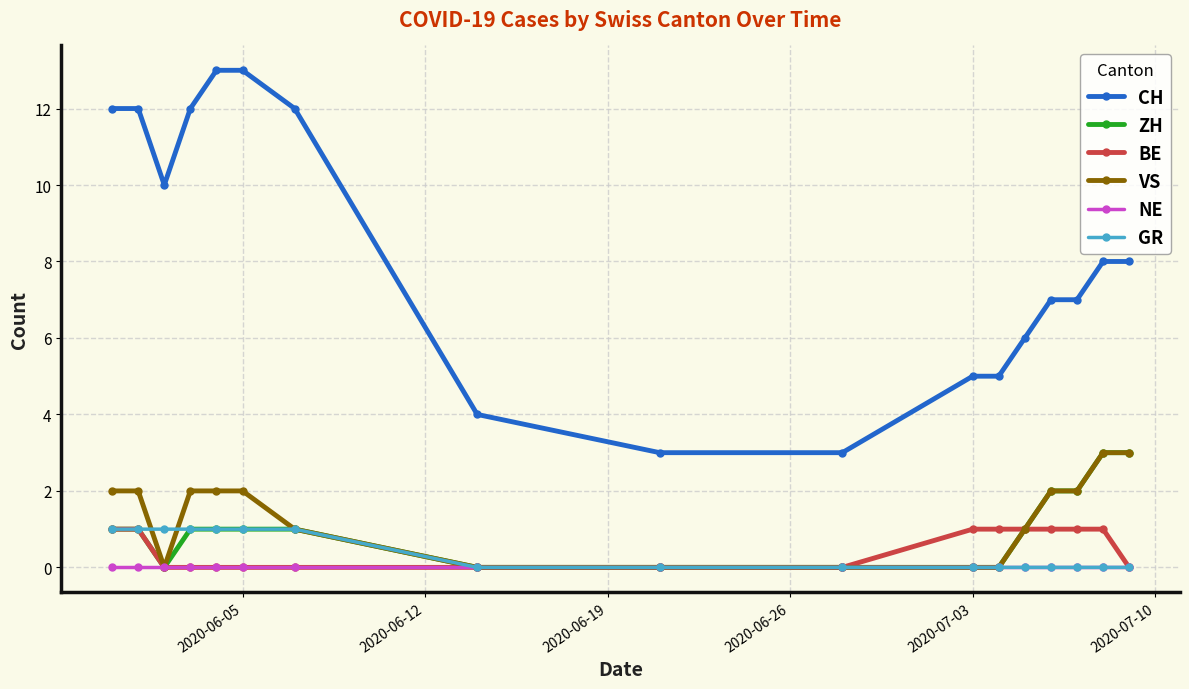

What is the value of the CH point at the 11th from the left?

5